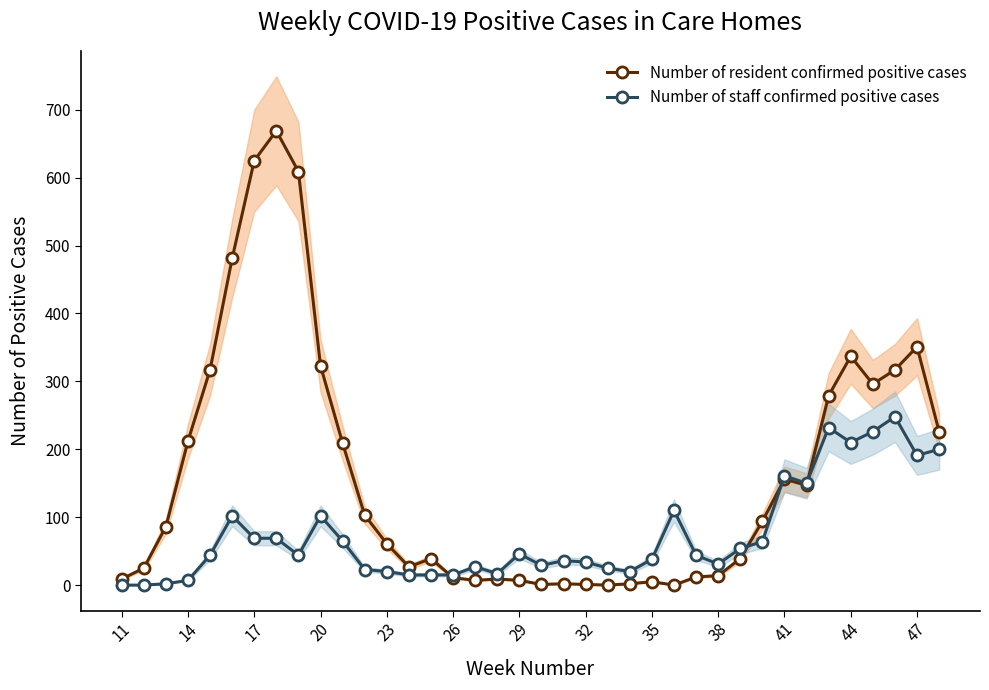

Does the chart display data point markers on the line(s)?

Yes